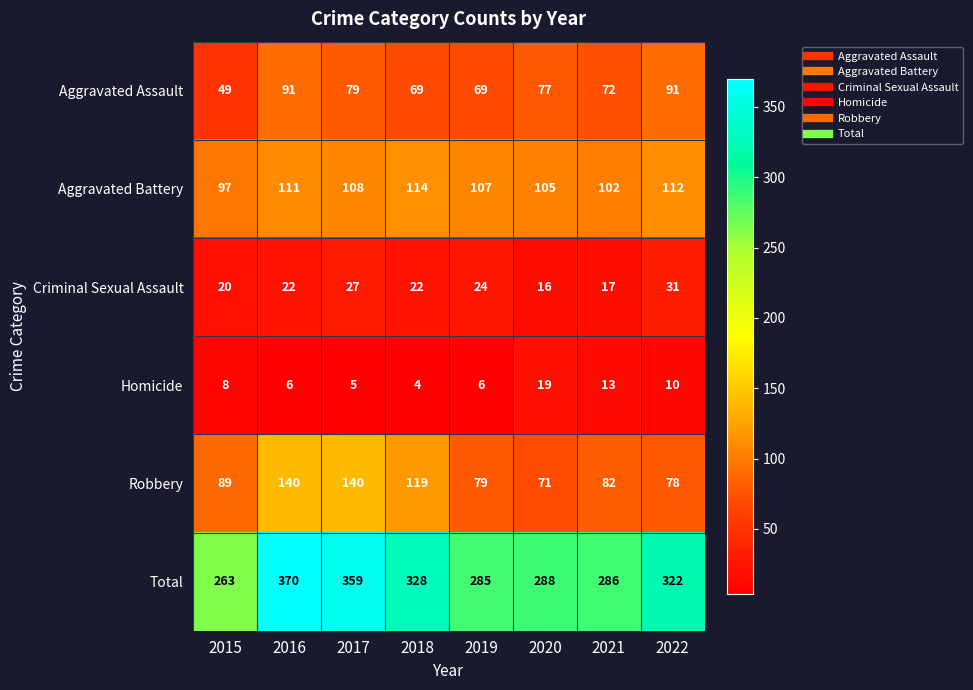

Which series has the widest spread of values?

Total